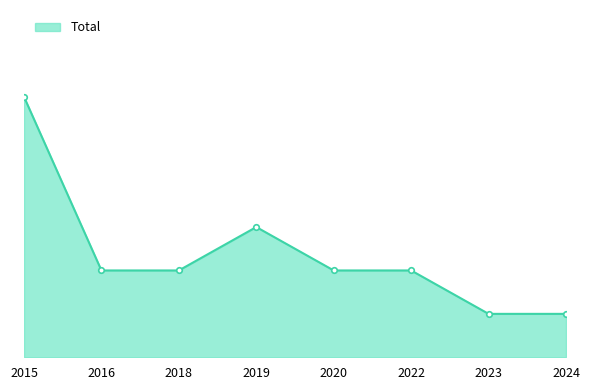

What is the difference between the values at 2015 and 2018?

4